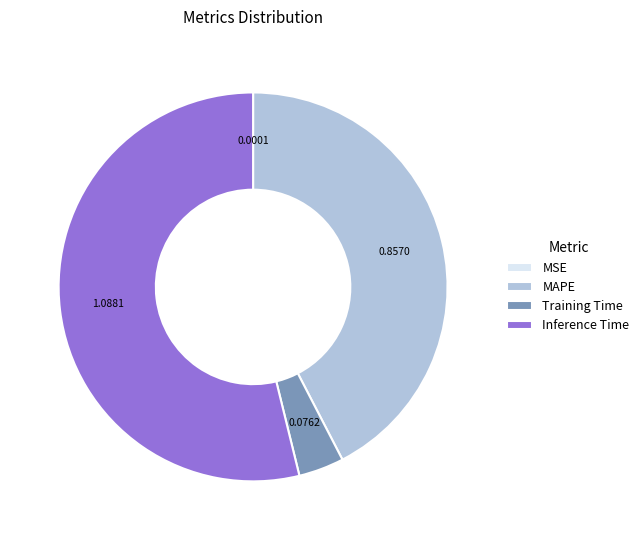

Is there any slice that represents more than half of the pie?

Yes